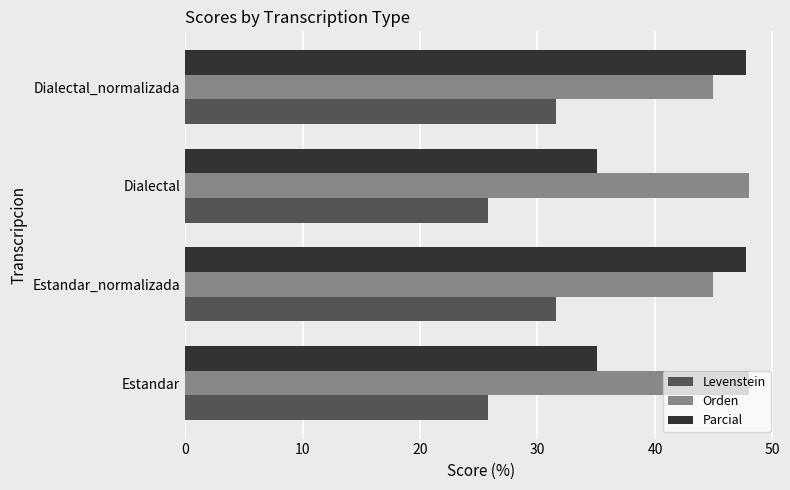

Rank the series at Estandar_normalizada from lowest to highest value.

Levenstein, Orden, Parcial